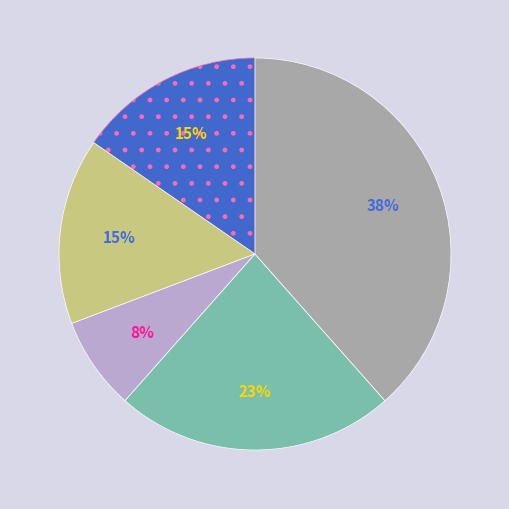

How many slices are in this pie chart?

5